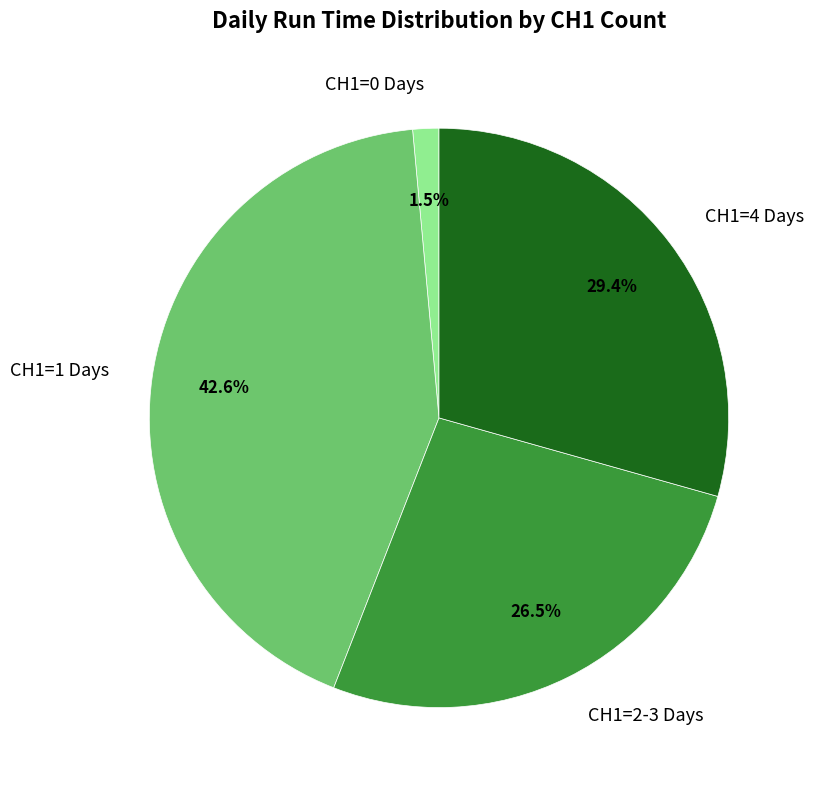

Is there any slice that represents more than half of the pie?

No